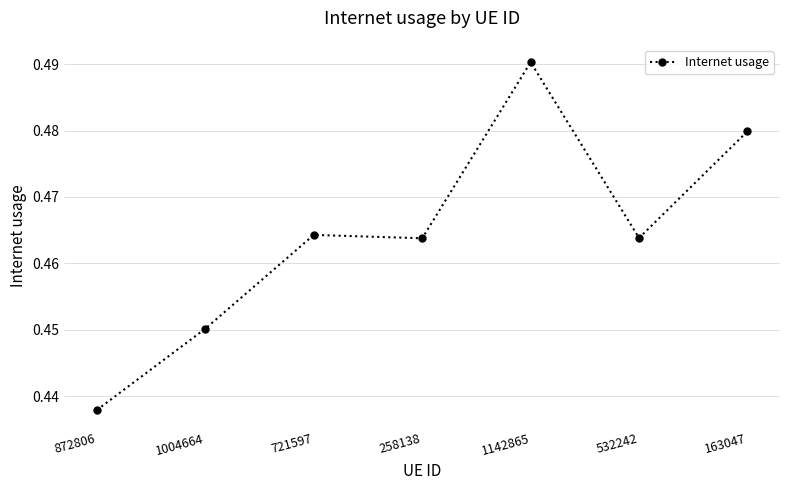

How many lines are shown in the chart?

1